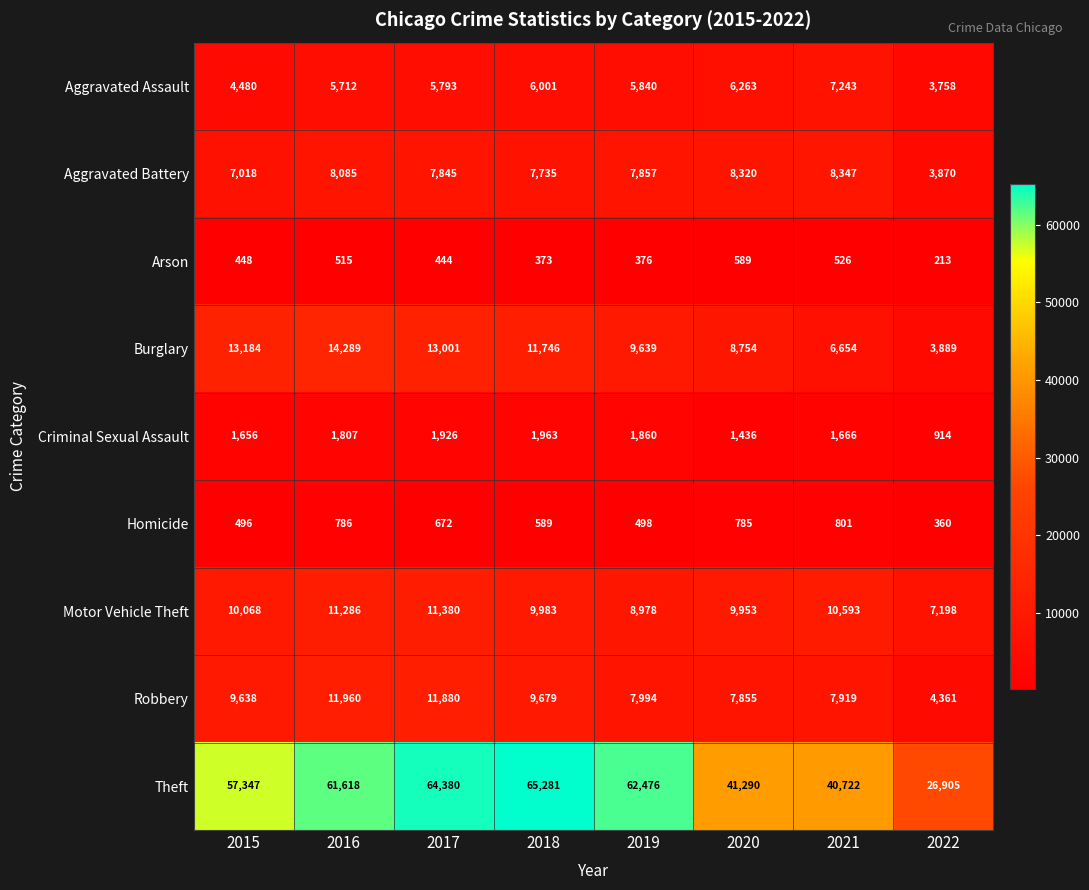

How many data points in Aggravated Assault are less than 5840?

4